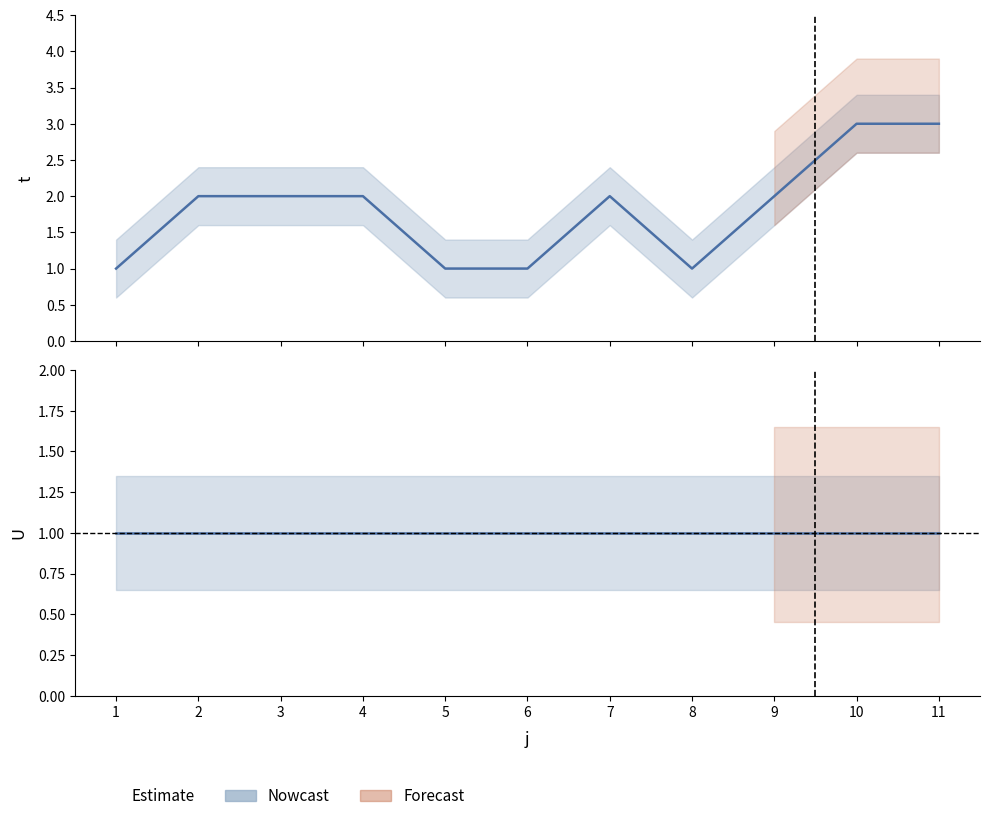

Reading left to right, transcribe all the data shown in this chart.

t: 1=1	2=2	3=2	4=2	5=1	6=1	7=2	8=1	9=2	10=3	11=3
U: 1=1	2=1	3=1	4=1	5=1	6=1	7=1	8=1	9=1	10=1	11=1